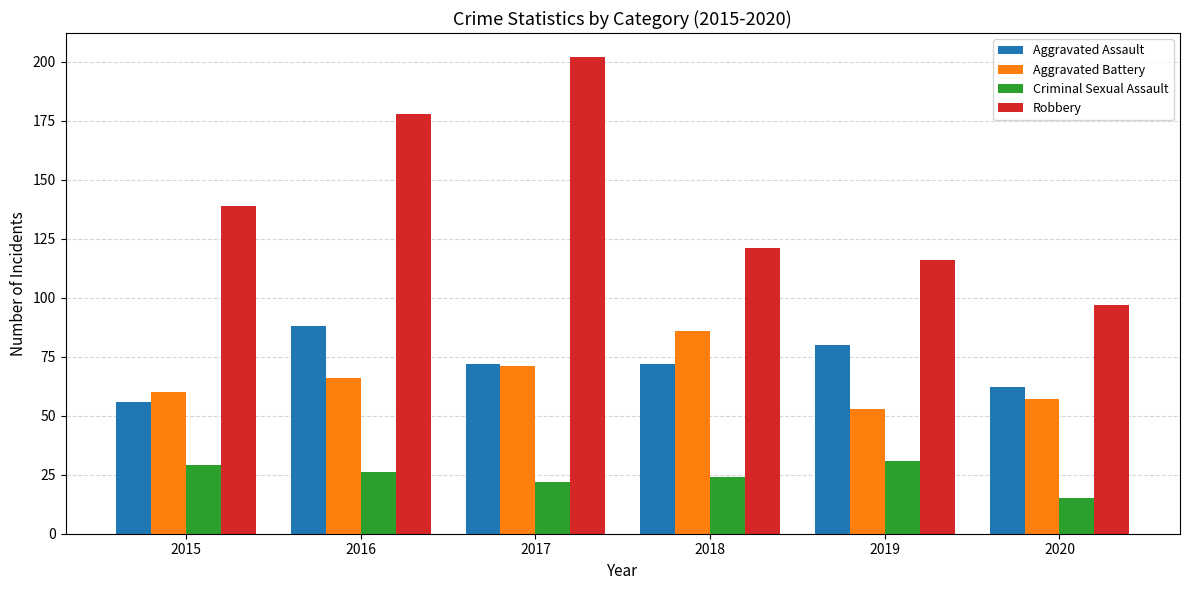

Rank the series by their maximum value, from lowest to highest.

Criminal Sexual Assault, Aggravated Battery, Aggravated Assault, Robbery